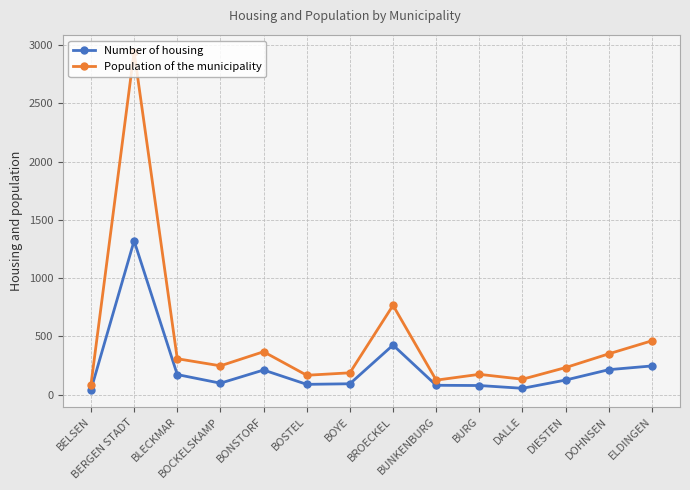

Which series has the largest total across all categories?

Population of the municipality